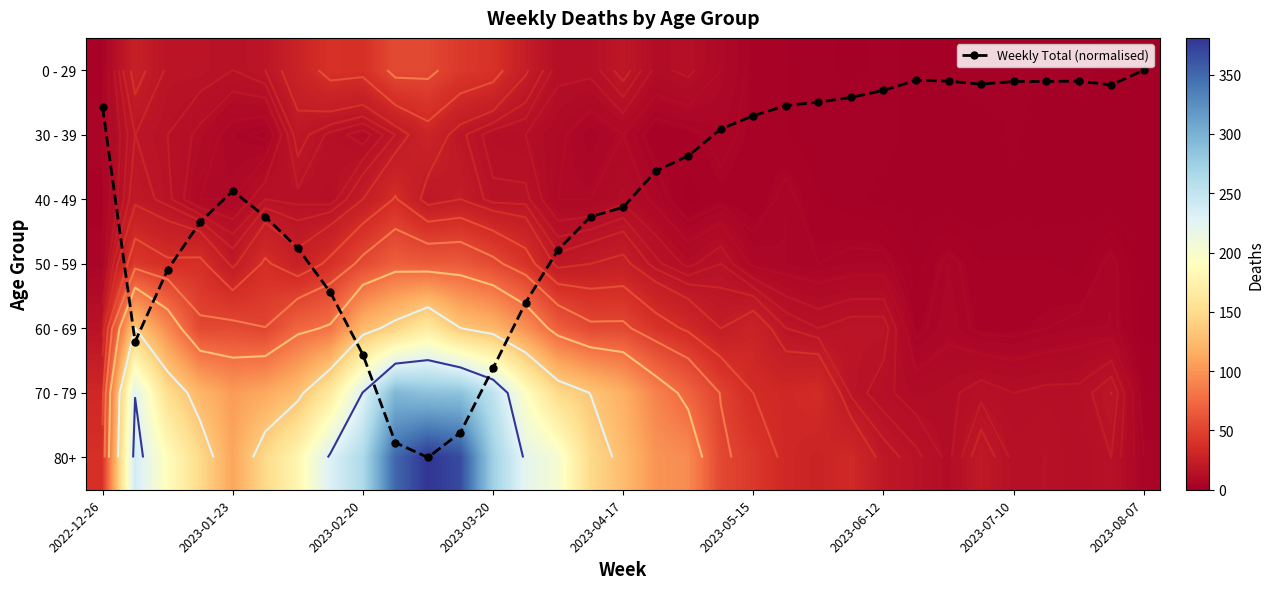

Is it true that 0 - 29 equals 0.0 at 2023-08-07?

True